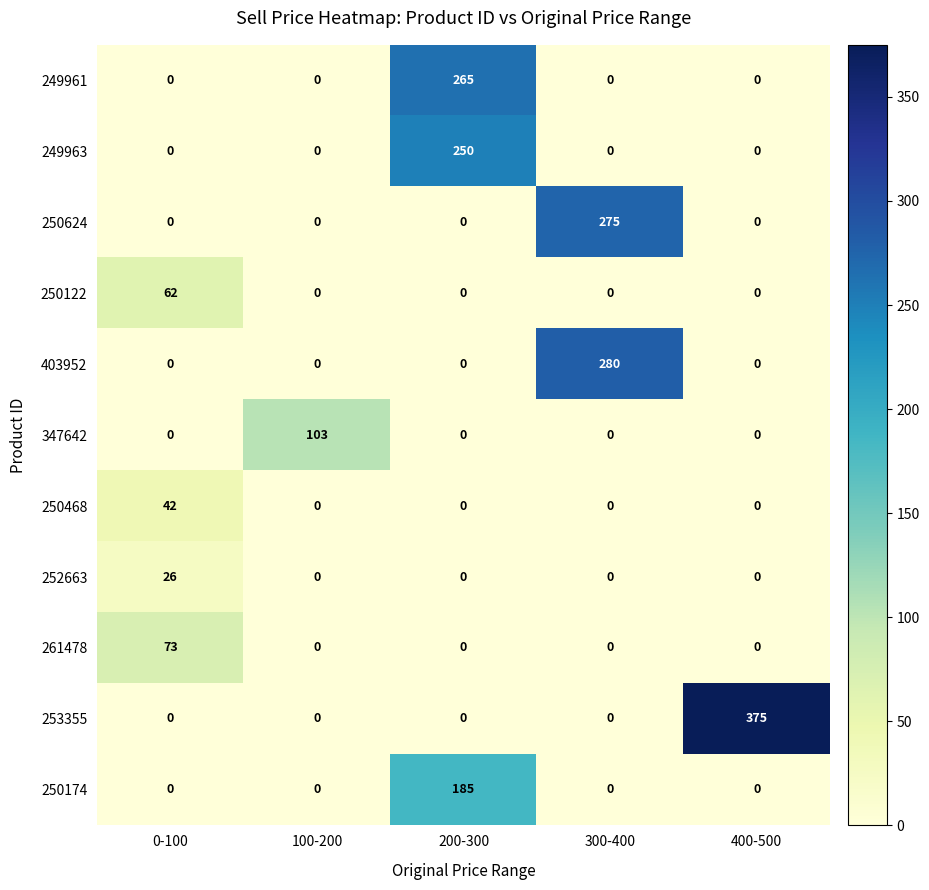

The value of 250624 at 200-300 is 0. True or false?

True